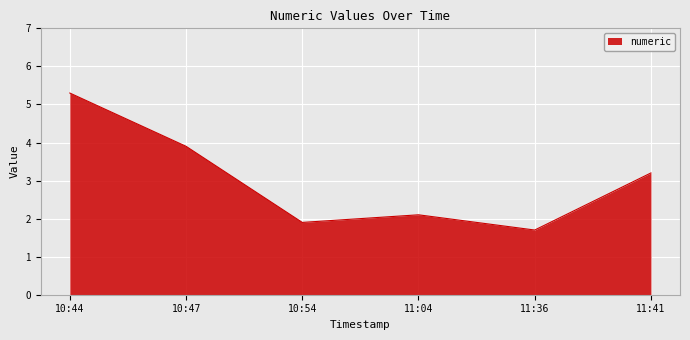

Does the chart have visible grid lines?

Yes